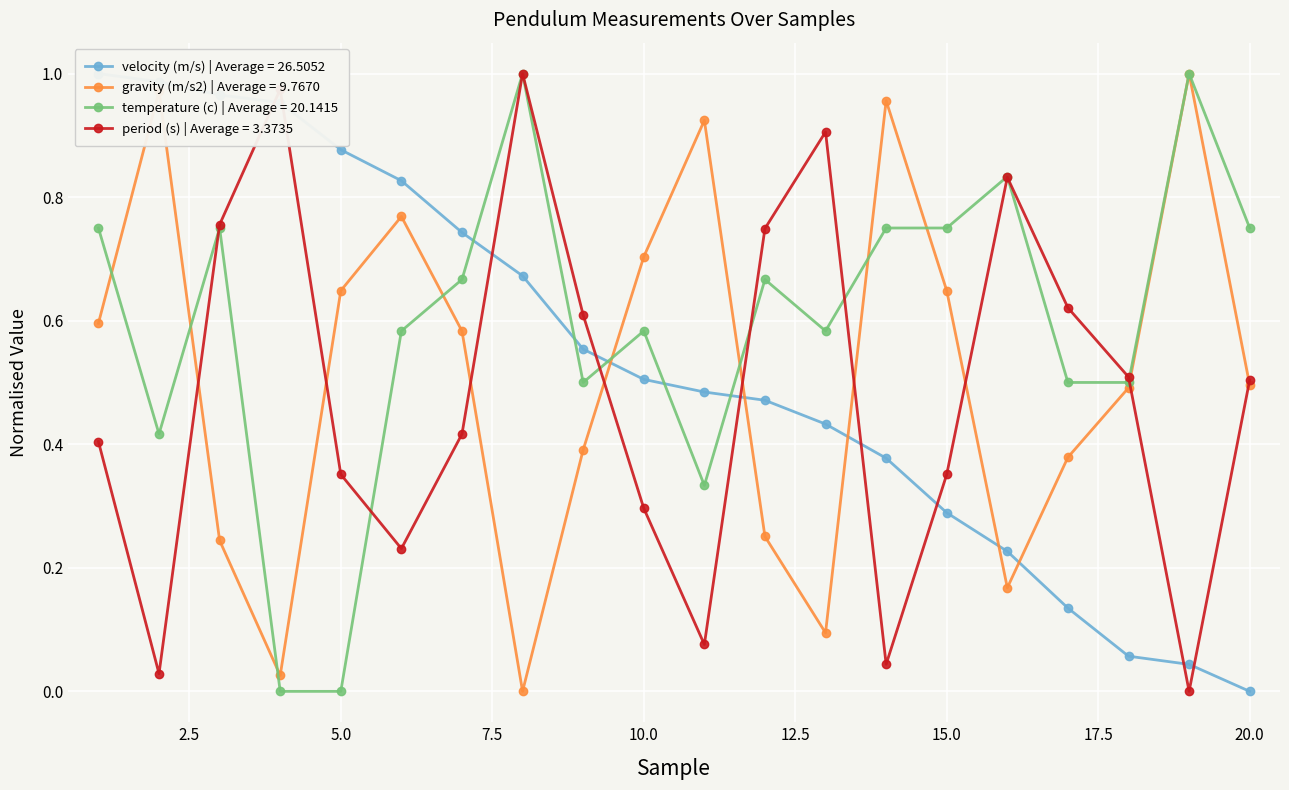

List the labels in order of temperature (c) value, largest first.

8, 19, 16, 1, 3, 14, 15, 20, 7, 12, 6, 10, 13, 9, 17, 18, 2, 11, 4, 5